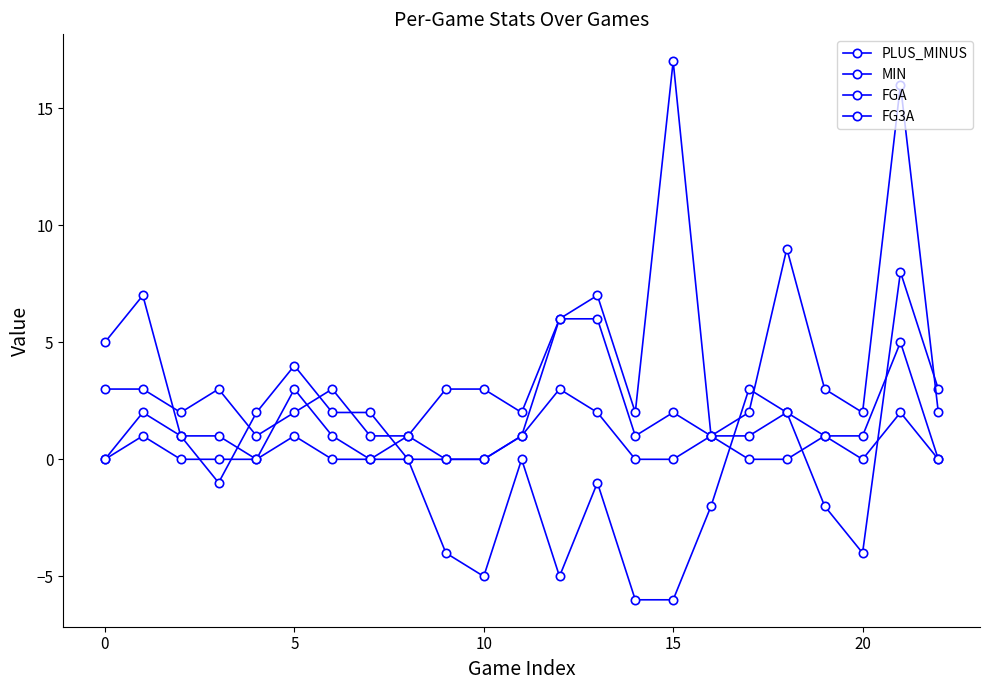

Reading left to right, what are all the values shown in this chart?

PLUS_MINUS: 5	7	1	-1	2	4	2	2	0	-4	-5	0	-5	-1	-6	-6	-2	3	2	-2	-4	8	3
MIN: 3	3	2	3	1	2	3	1	1	3	3	2	6	7	2	17	1	2	9	3	2	16	2
FGA: 0	2	1	1	0	3	1	0	1	0	0	1	6	6	1	2	1	1	2	1	1	5	0
FG3A: 0	1	0	0	0	1	0	0	0	0	0	1	3	2	0	0	1	0	0	1	0	2	0